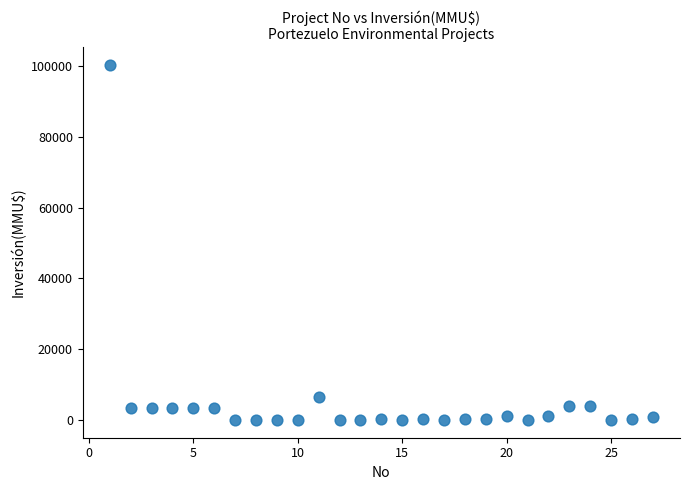

What Y value in the scatter plot is closest to 50160?

6500